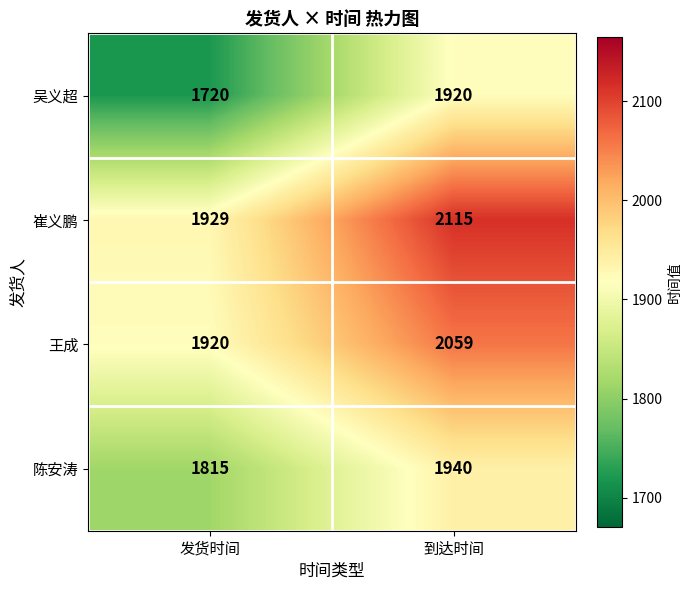

How many data points does each series have?

2